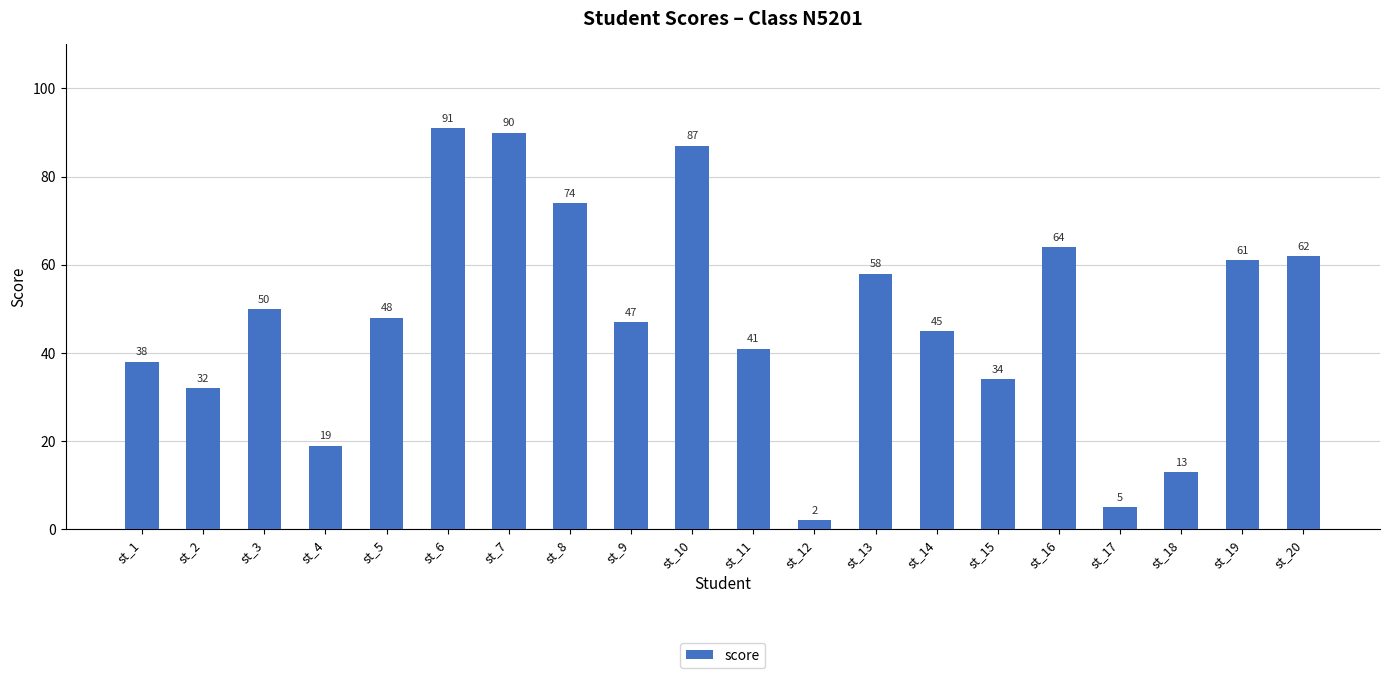

How many categories are shown in the chart?

20